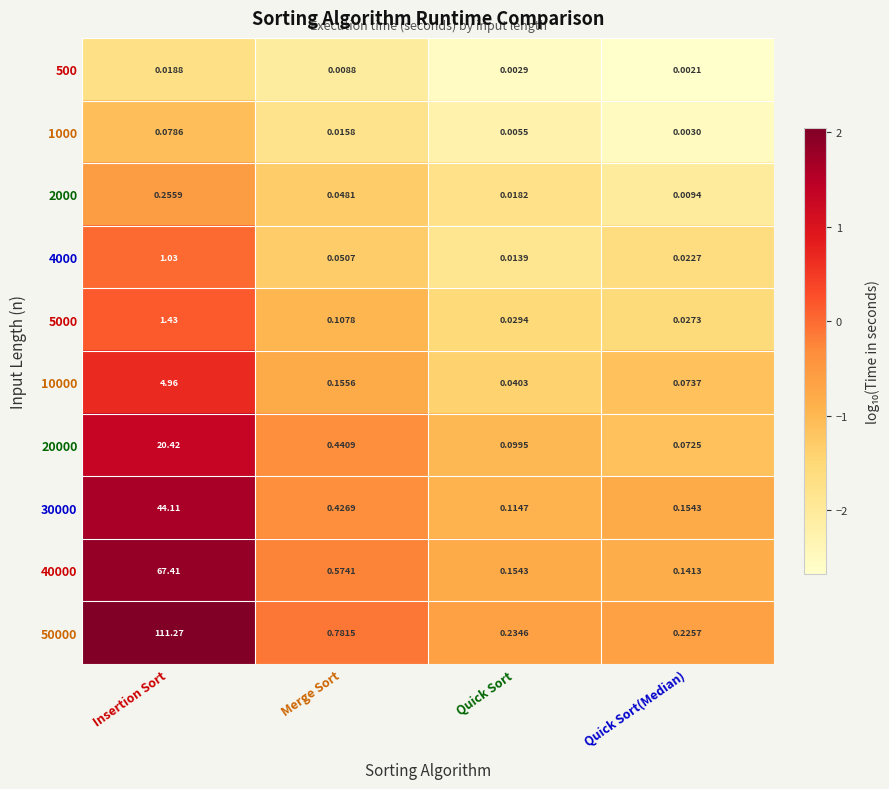

Which series has the largest total across all categories?

50000